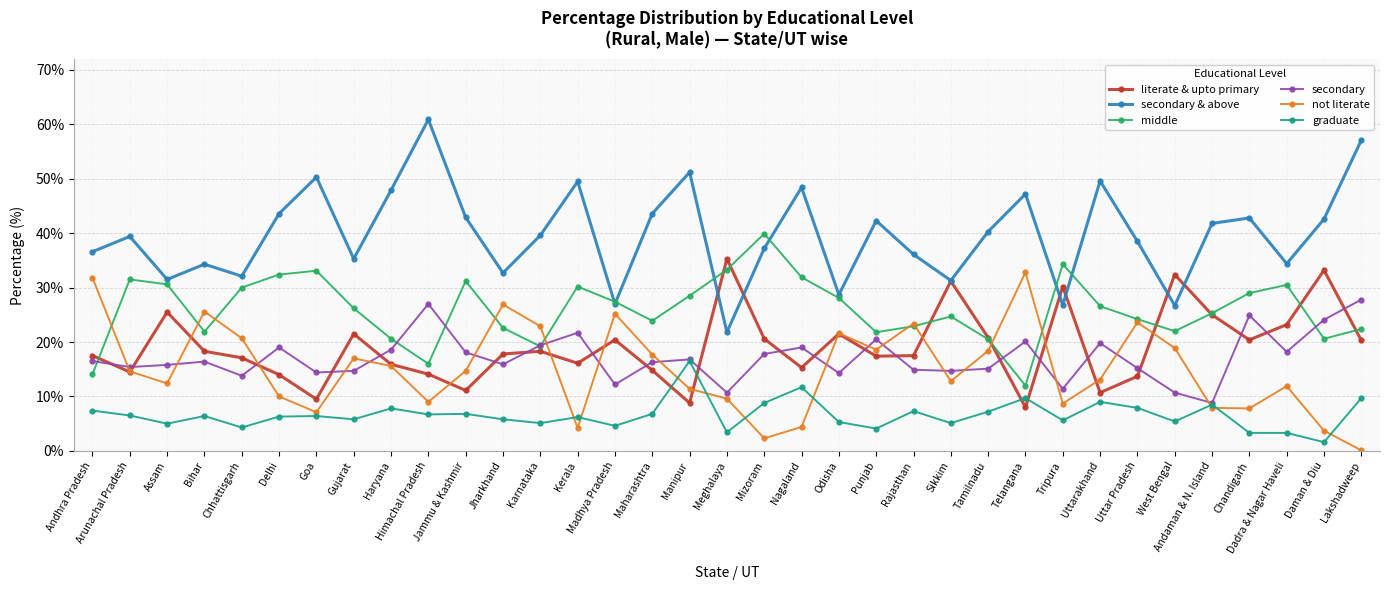

Which series has the largest total across all categories?

secondary & above